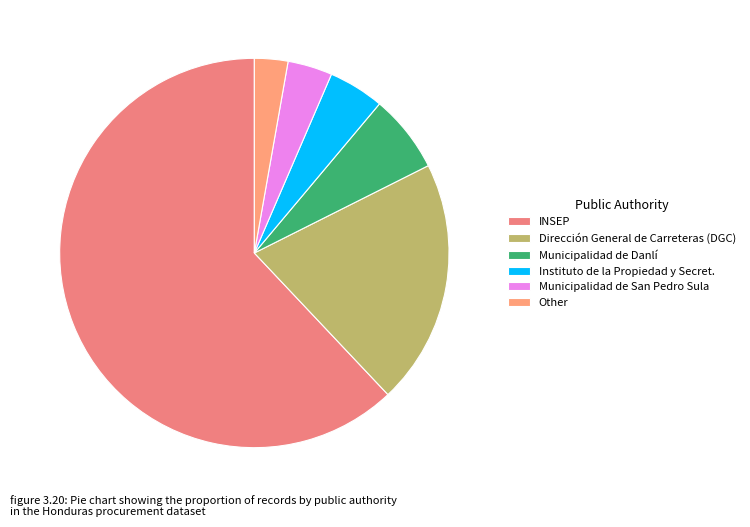

Rank the categories by value from lowest to highest.

Other, Municipalidad de San Pedro Sula, Instituto de la Propiedad y Secret., Municipalidad de Danlí, Dirección General de Carreteras (DGC), INSEP